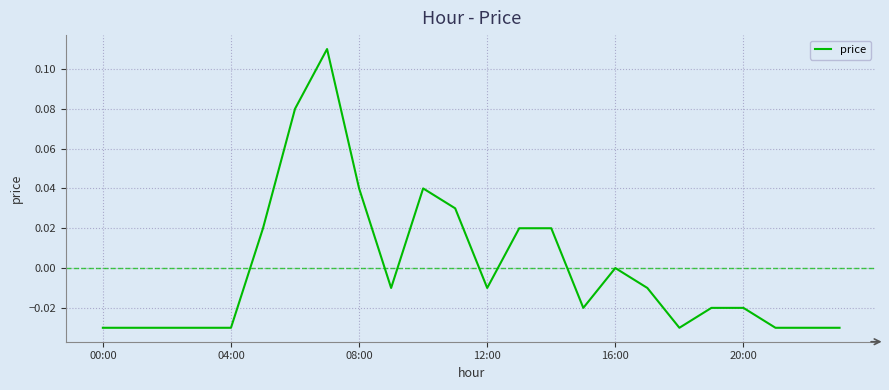

Does the chart display data point markers on the line(s)?

No